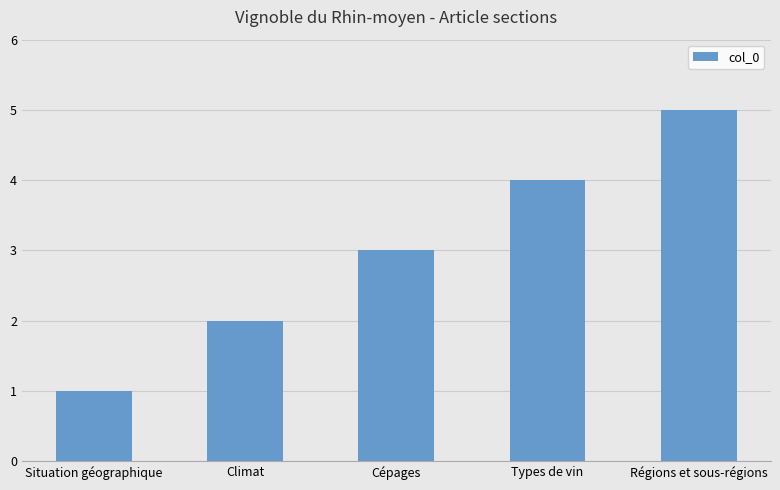

Read the value at Climat.

2